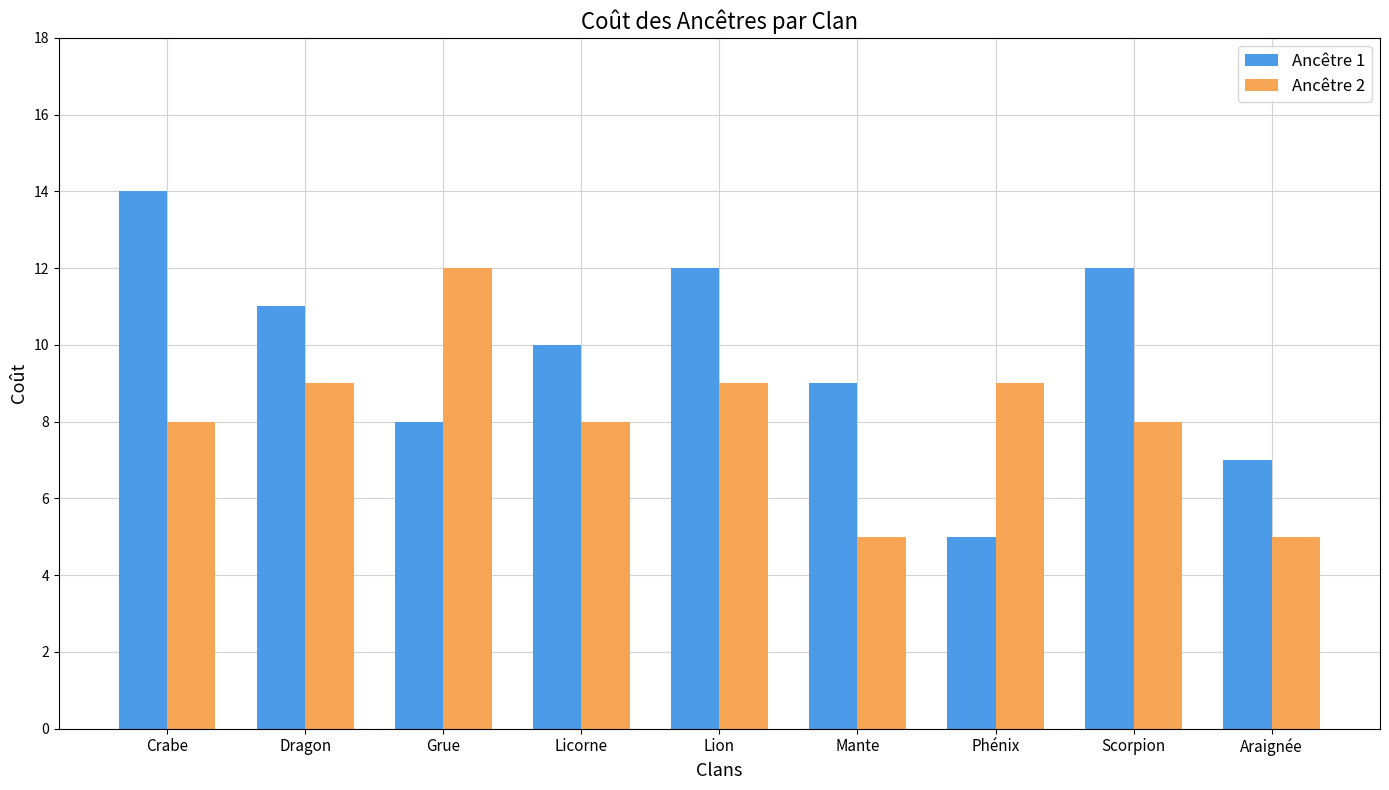

What is the sum of all Ancêtre 2 values?

73